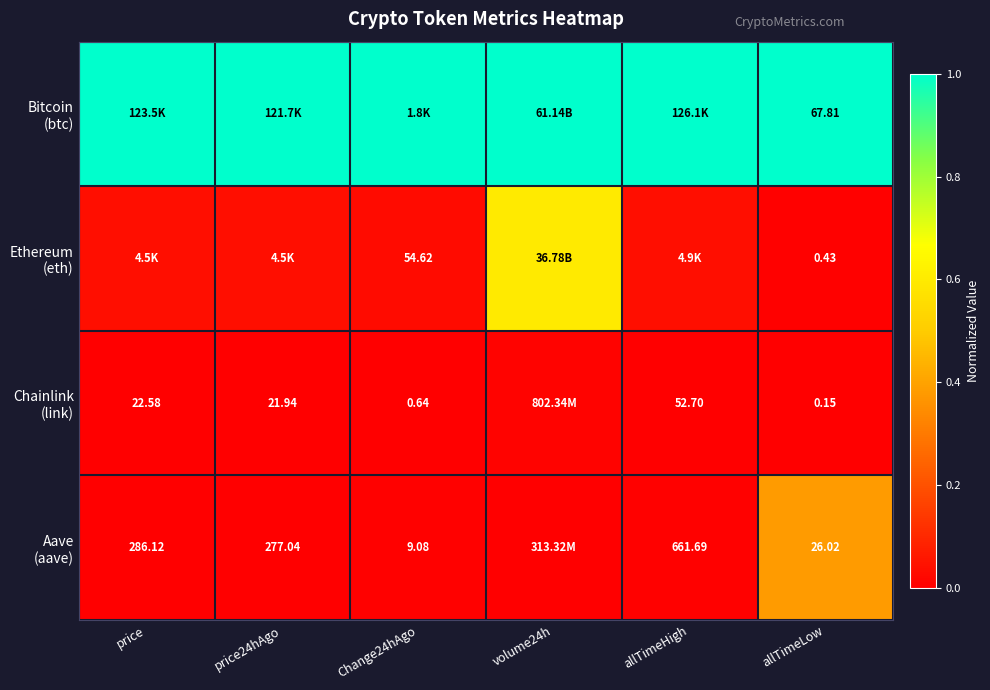

Rank the series at Change24hAgo from lowest to highest value.

Chainlink (link), Aave (aave), Ethereum (eth), Bitcoin (btc)